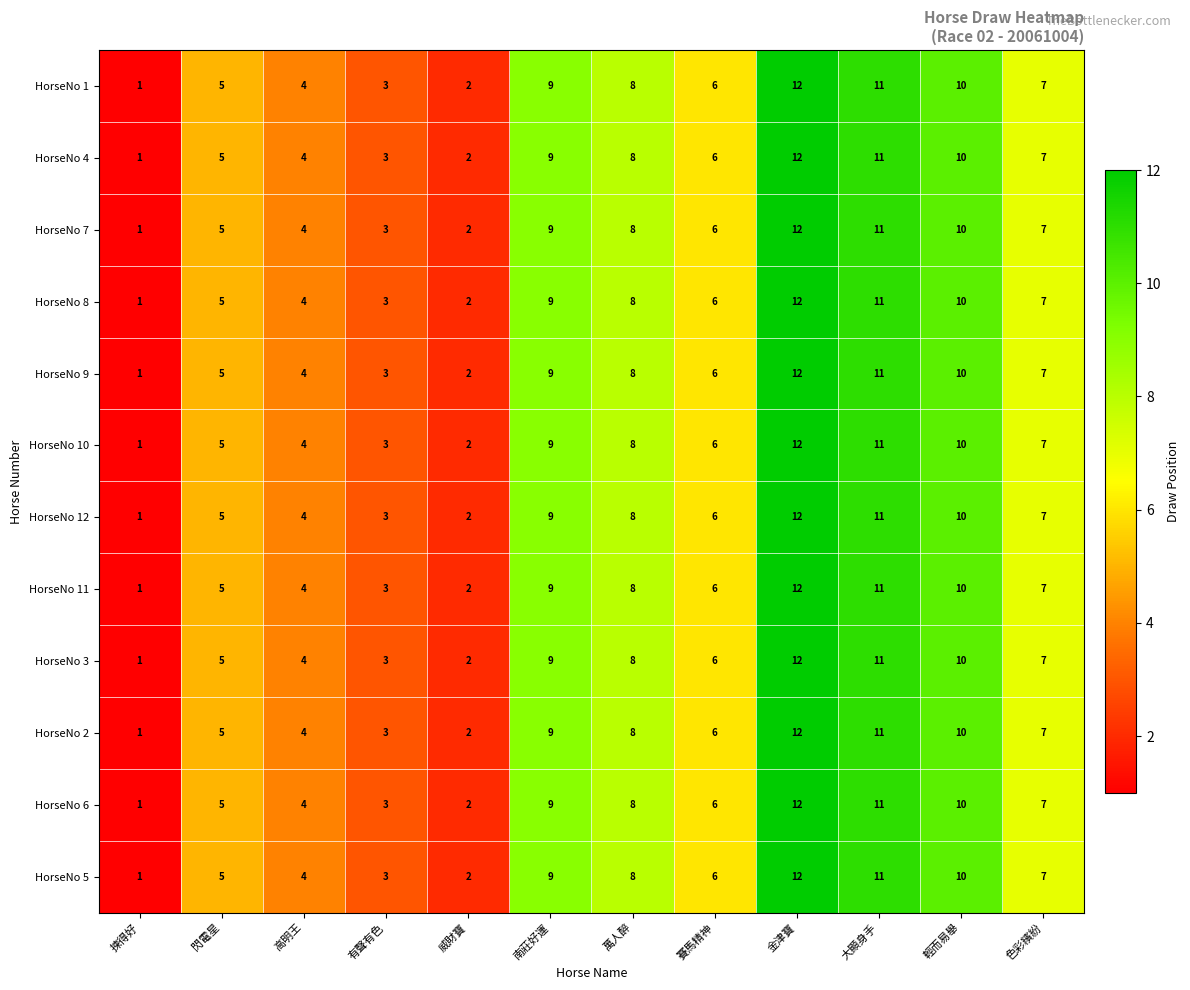

What is the total value across all series at 威財寶?

24